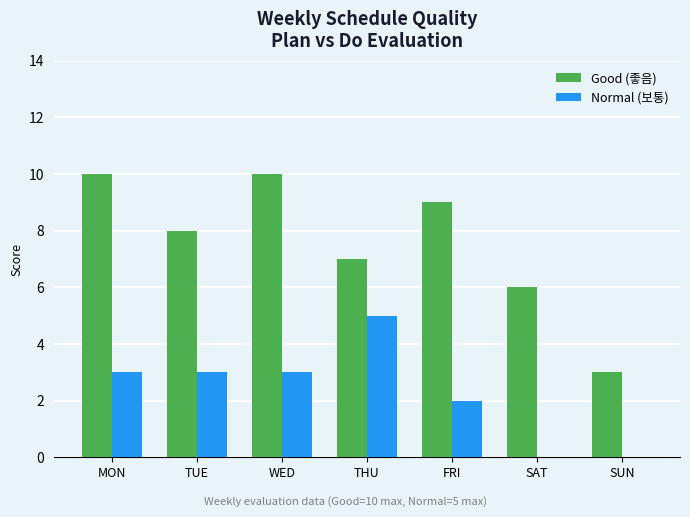

Which series has the largest total across all categories?

Good (좋음)